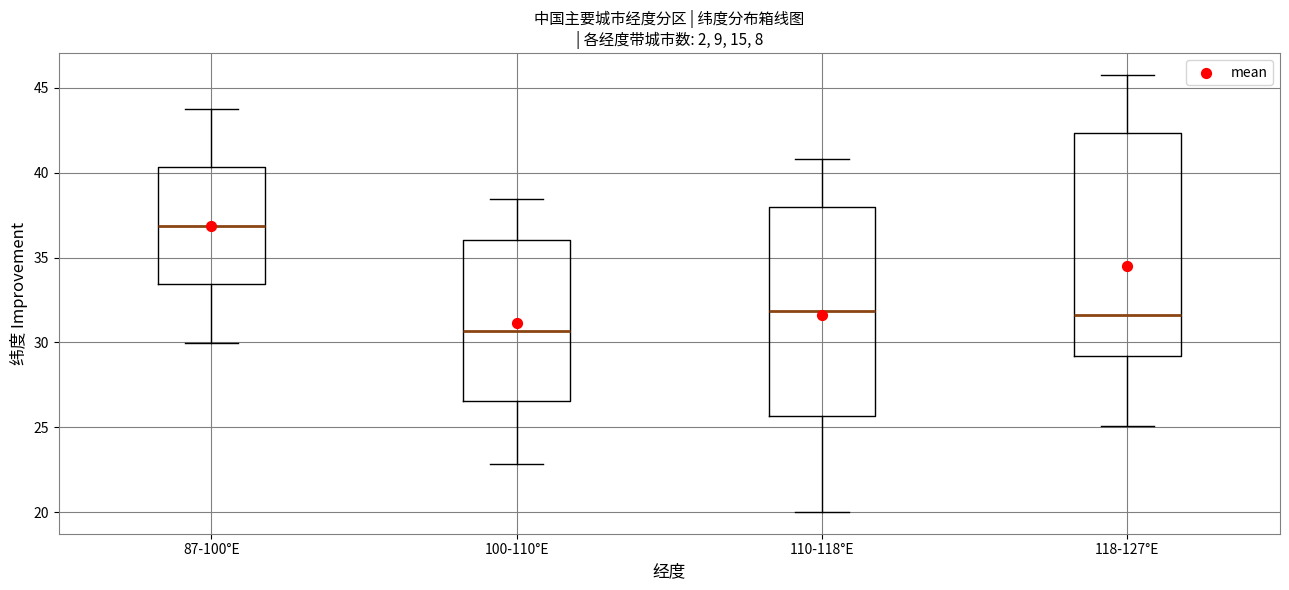

Reading left to right, transcribe this box plot: for each box, give where its median line is, the range the box spans, and where its two whiskers end, as read against the y-axis. The values are not printed on the chart, so give them approximately, as read against the axis.

87-100°E: median 37.0, box 33.5 to 40.5, whiskers 30.0 to 44.0
100-110°E: median 30.5, box 26.5 to 36.0, whiskers 23.0 to 38.5
110-118°E: median 32.0, box 25.5 to 38.0, whiskers 20.0 to 41.0
118-127°E: median 31.5, box 29.0 to 42.5, whiskers 25.0 to 46.0